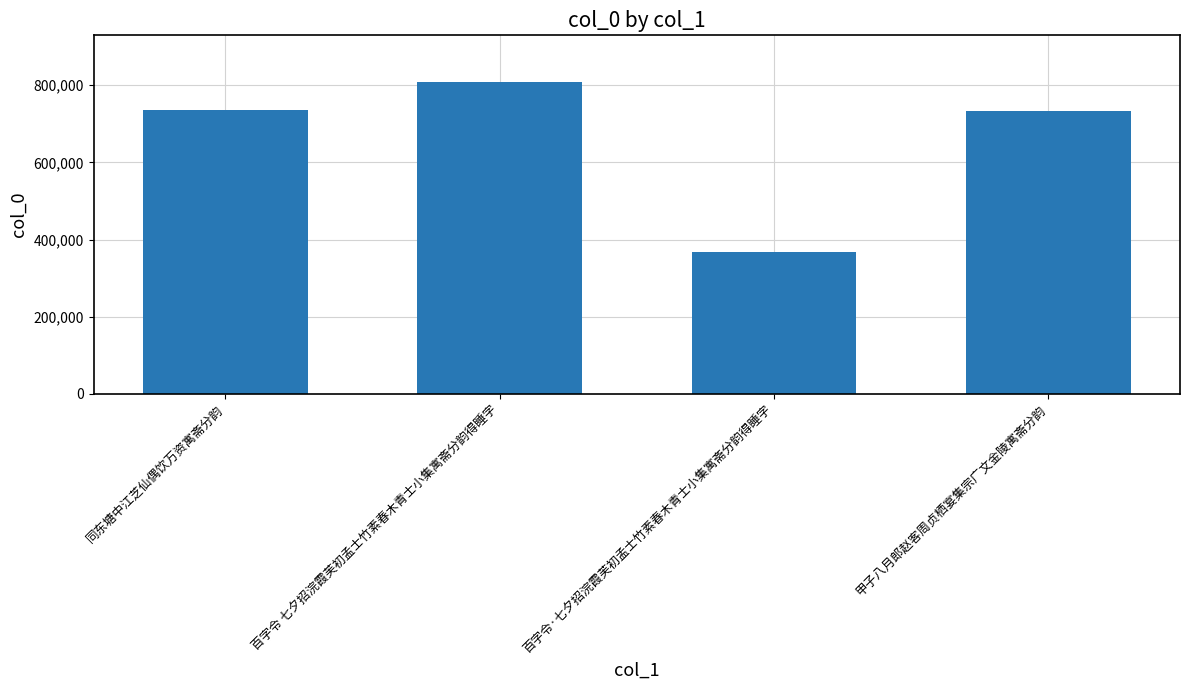

What value does the data have at 百字令 七夕招浣霞芙初孟士竹素春木青士小集寓斋分韵得睡字, to the nearest 50?

808100